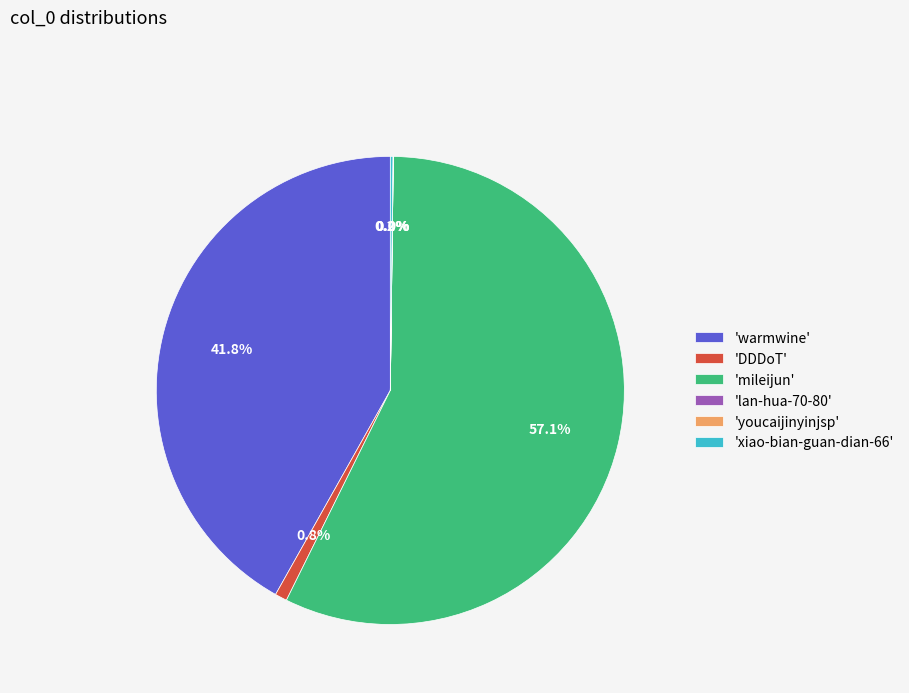

What is the largest slice in the pie chart?

'mileijun'